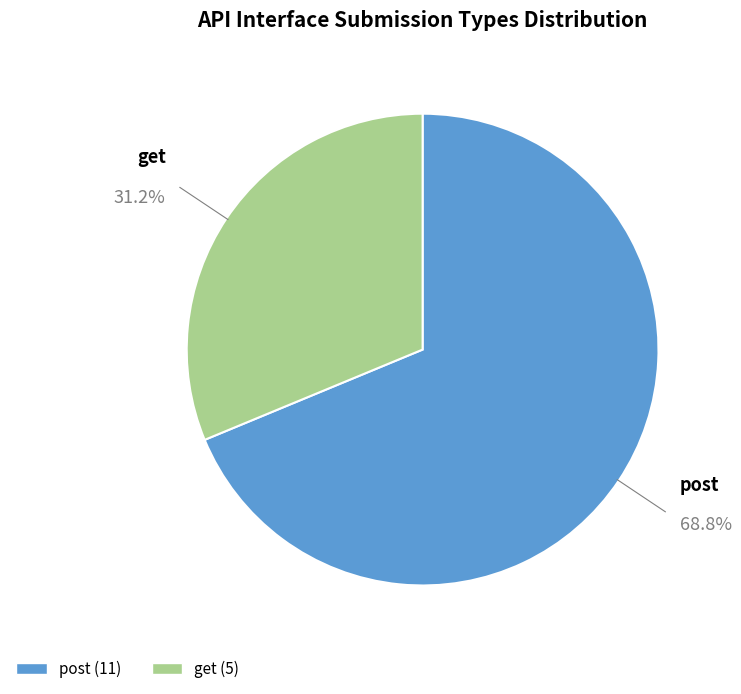

To the nearest percent, what is the difference between the largest and smallest slice percentages?

69%